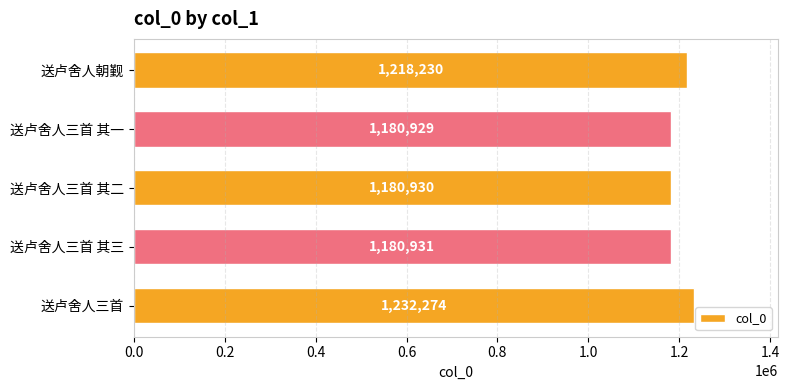

What is the difference between the maximum and minimum values?

51345